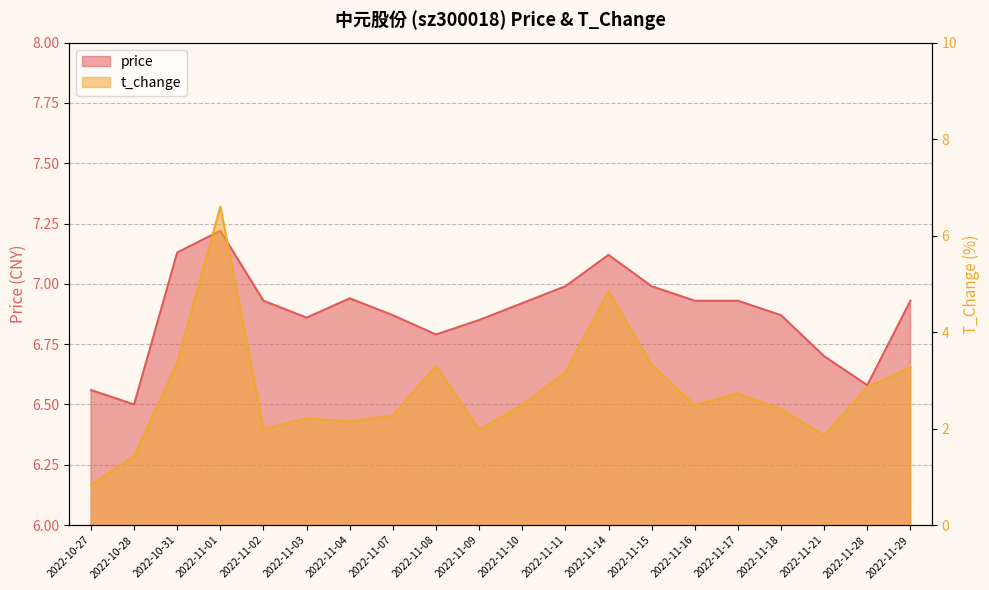

How many interior local valleys does the price series have?

4